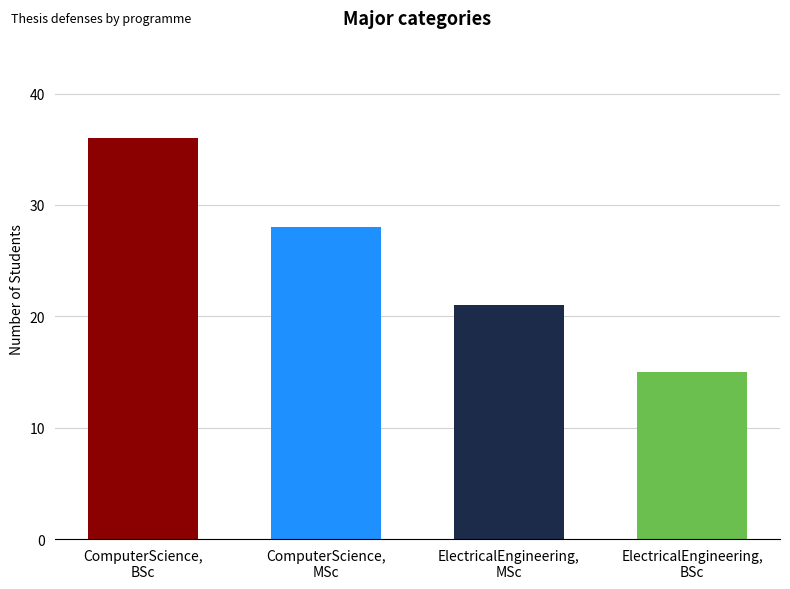

What value does the data have at ComputerScience,
MSc, to the nearest 10?

30